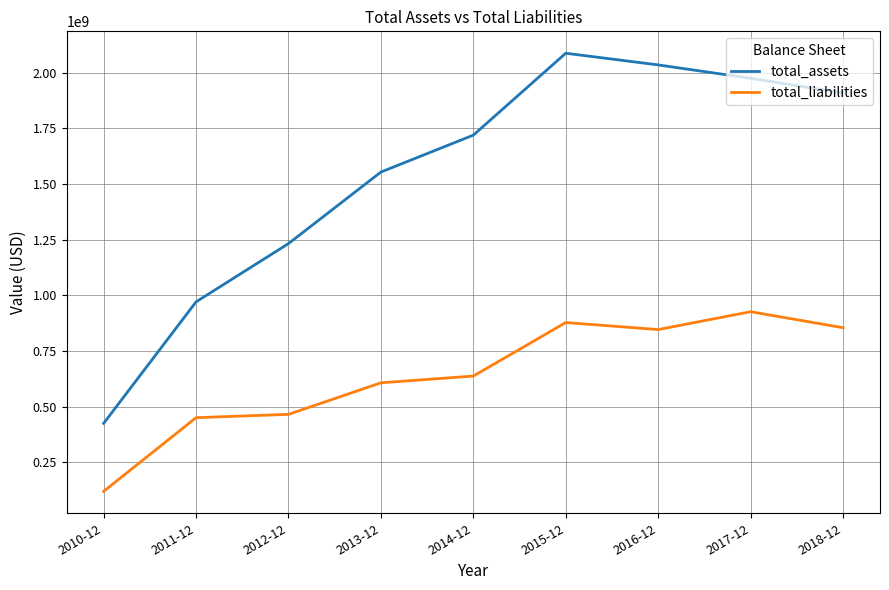

What value does the total_liabilities series have at 2018-12, to the nearest 100?

855099000